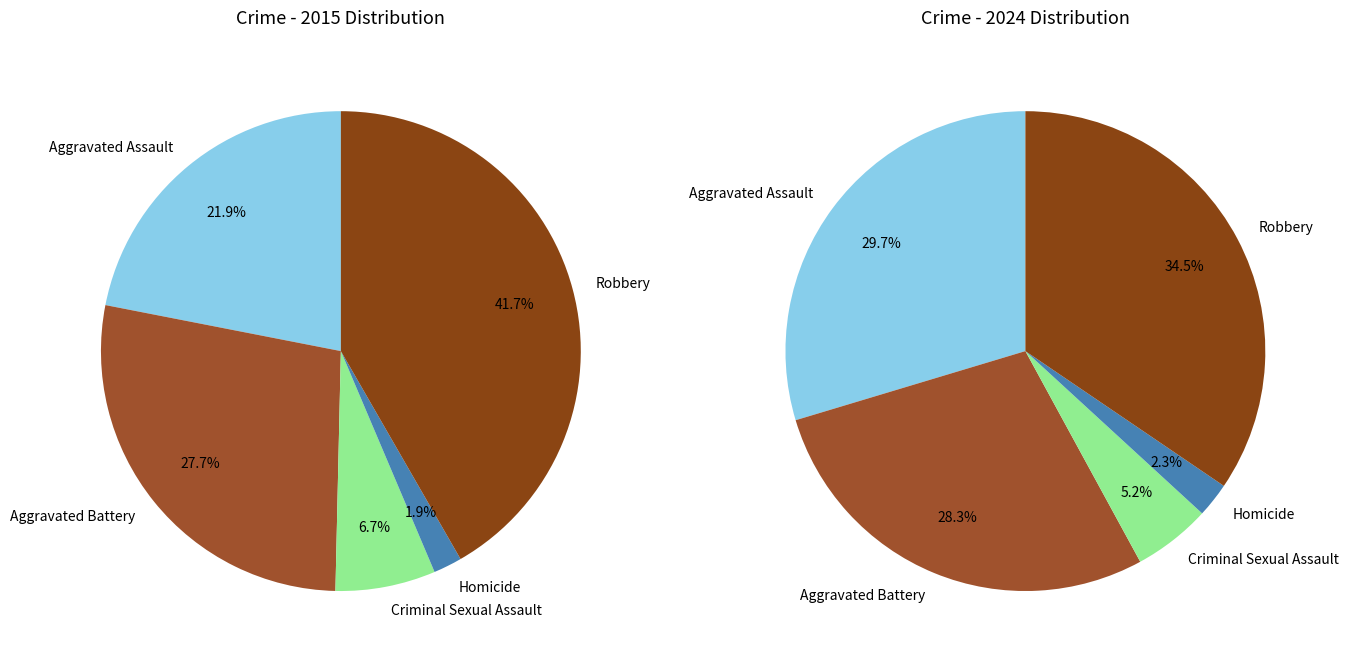

To the nearest percent, what is the average slice percentage?

20%